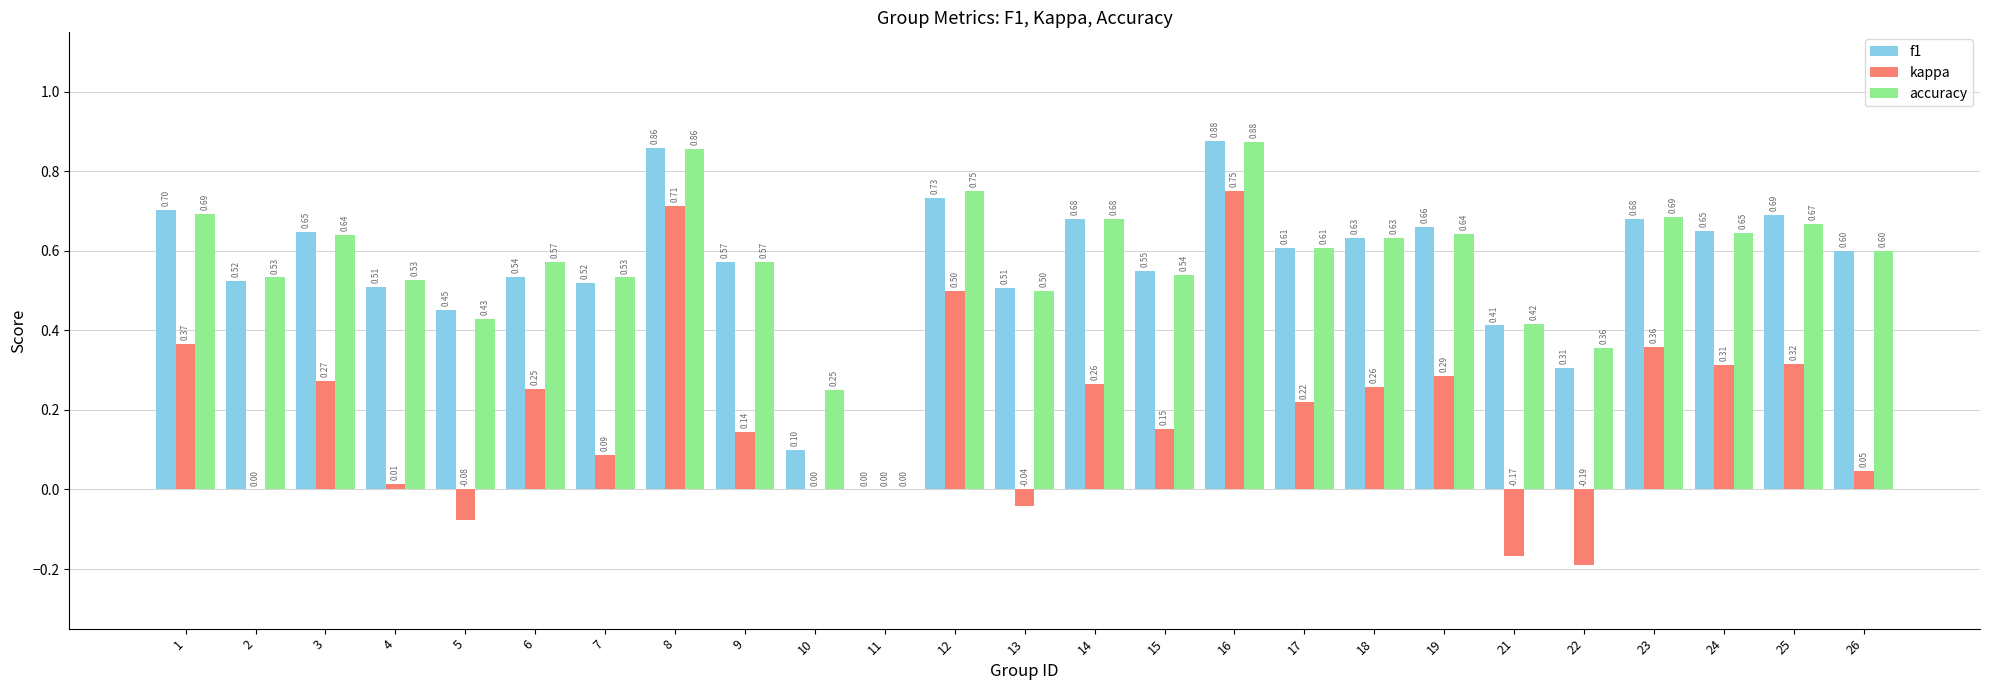

What are all the series names shown in the legend?

f1, kappa, accuracy